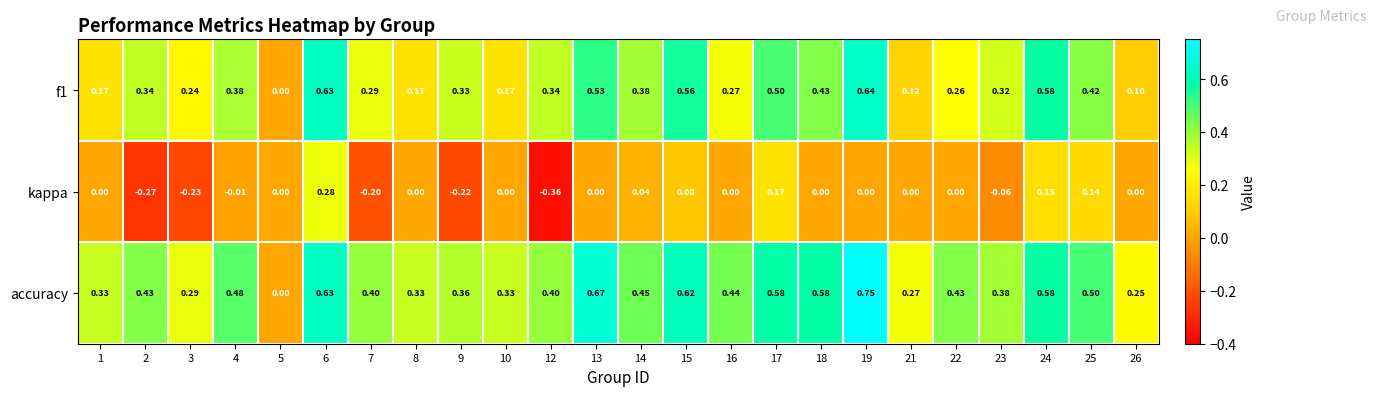

Which series has the widest spread of values?

accuracy